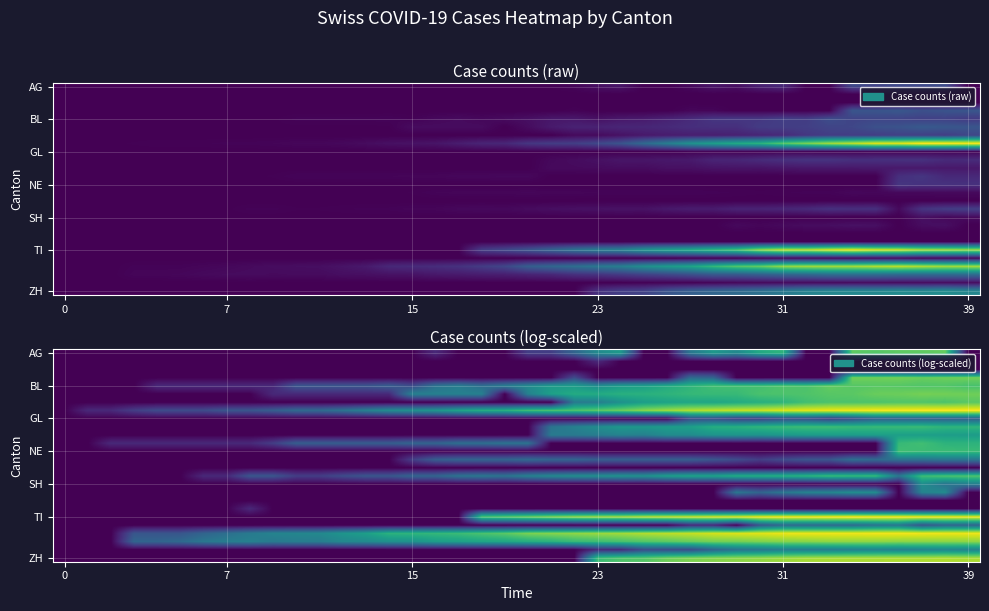

How many data points in BL are above 2?

24